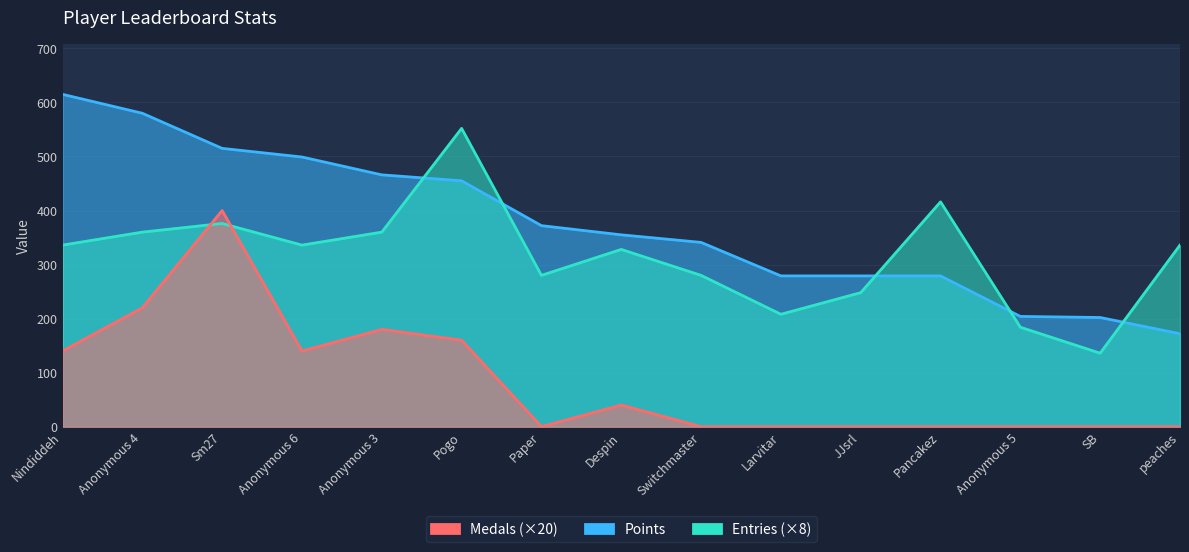

How many data points in Entries are above 336?

5